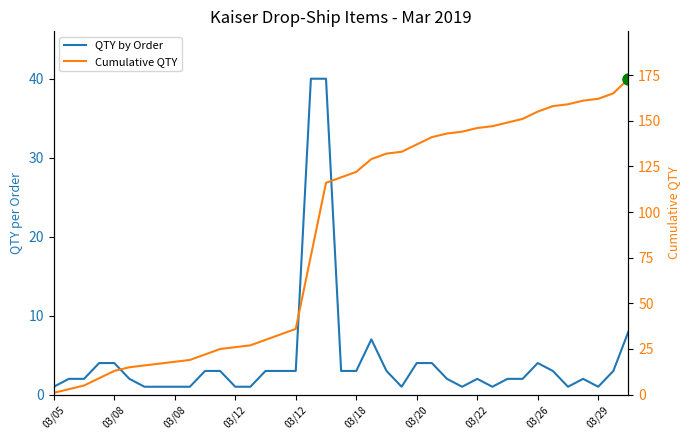

True or false: Cumulative QTY and QTY by Order cross at least once.

False